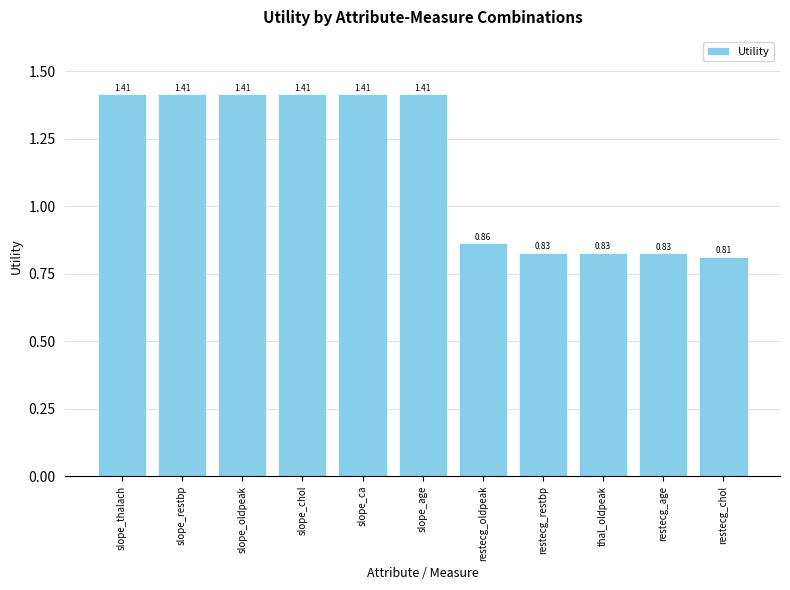

Which label corresponds to the smallest value in the chart?

restecg_chol